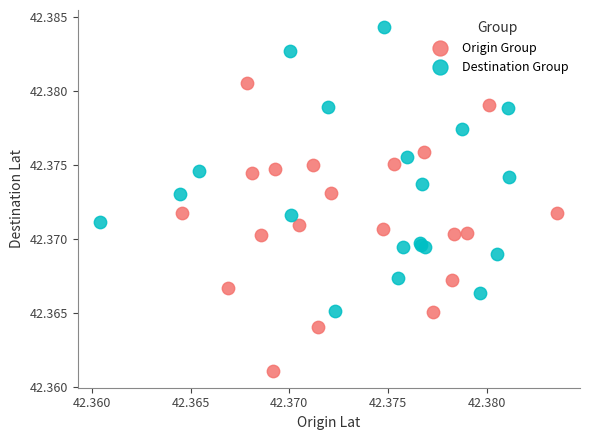

Which series contains the highest Y value?

Destination Group